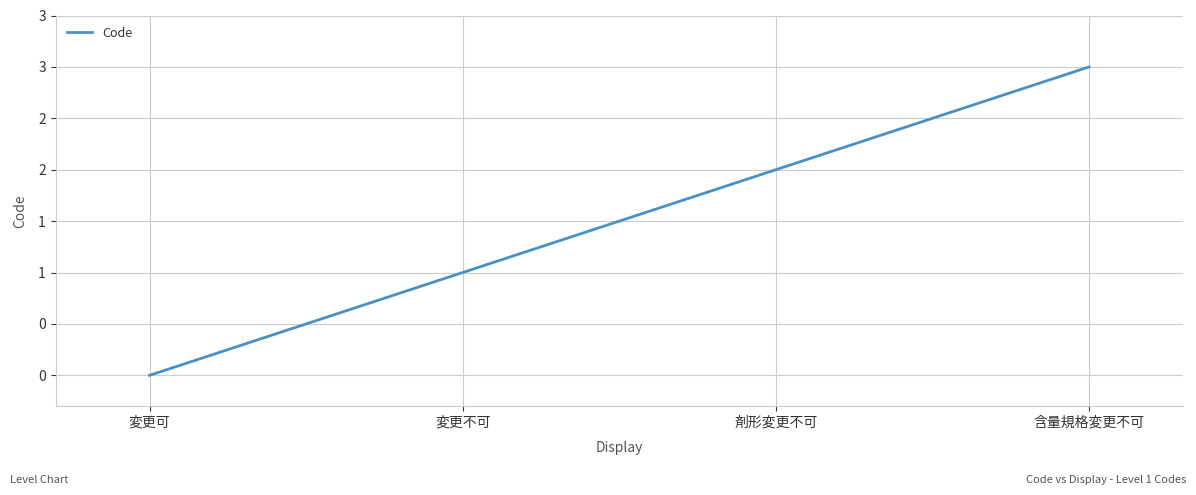

Does the chart have visible grid lines?

Yes